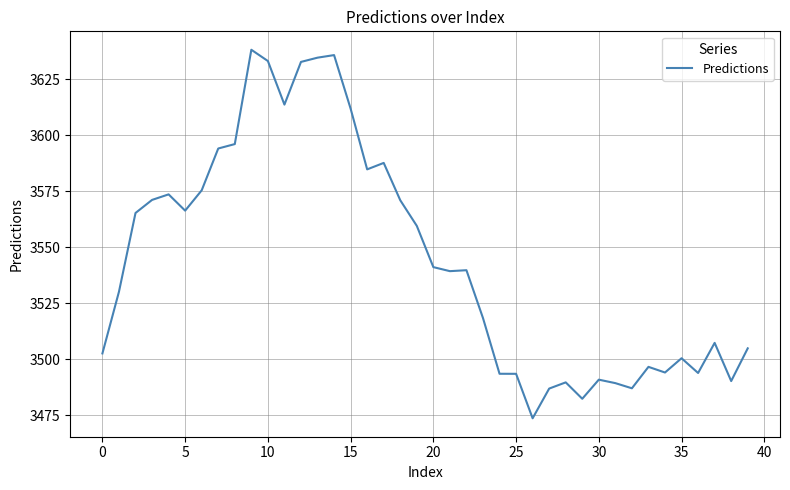

What is the minimum value shown in the chart?

3473.7